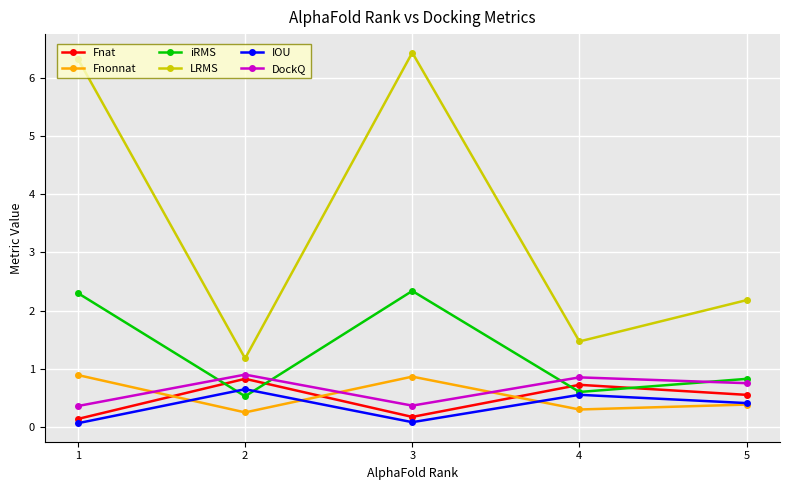

In Fnonnat, how many points are lower than both neighbors (excluding endpoints)?

2